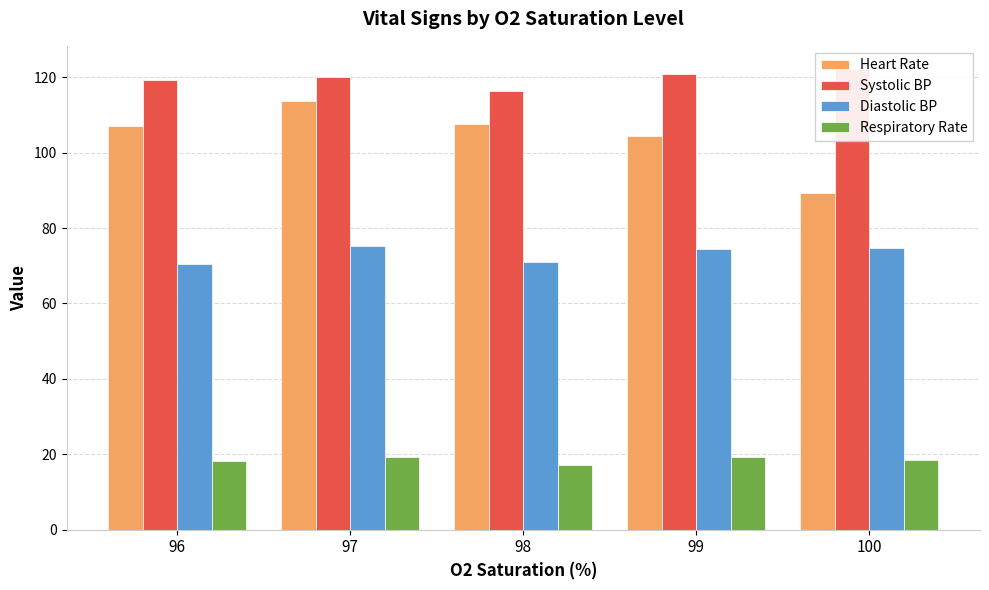

At which label does Respiratory Rate first exceed 18?

96